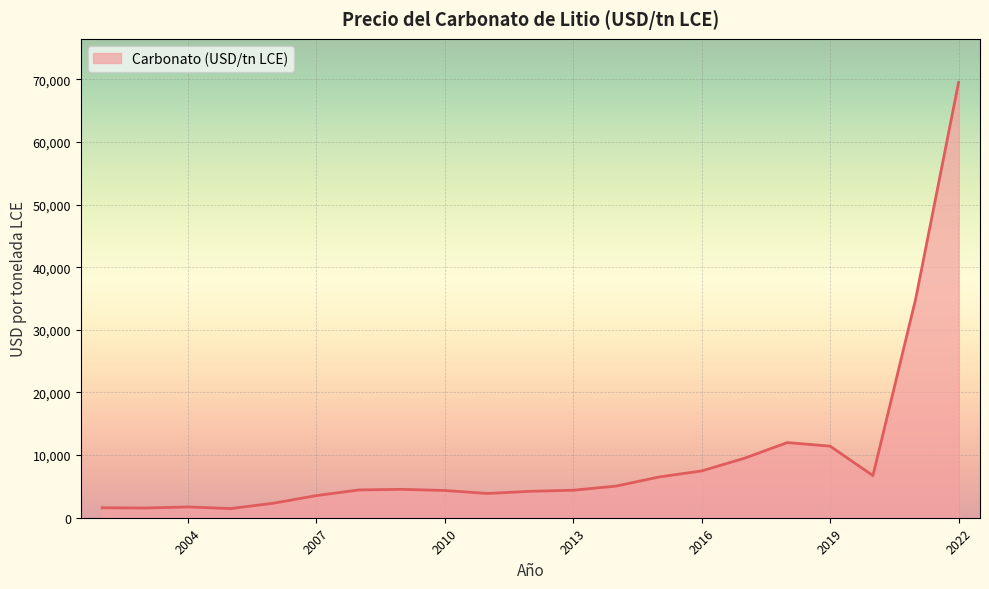

What is the difference between the maximum and minimum values?

68040.0